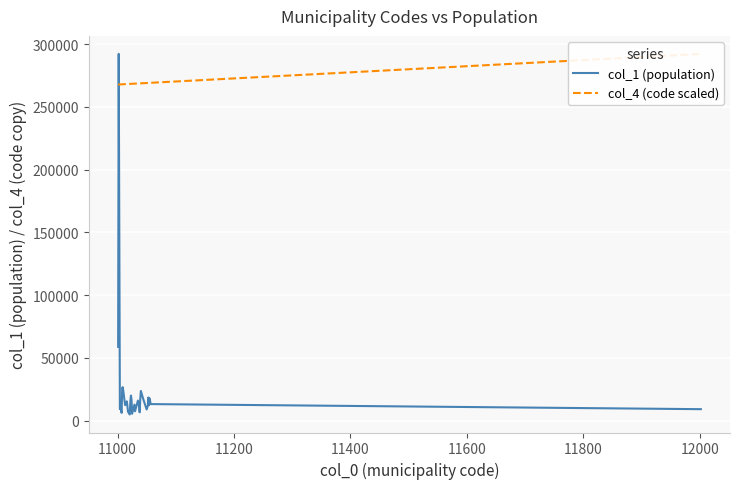

What are all the series names shown in the legend?

col_1 (population), col_4 (code scaled)